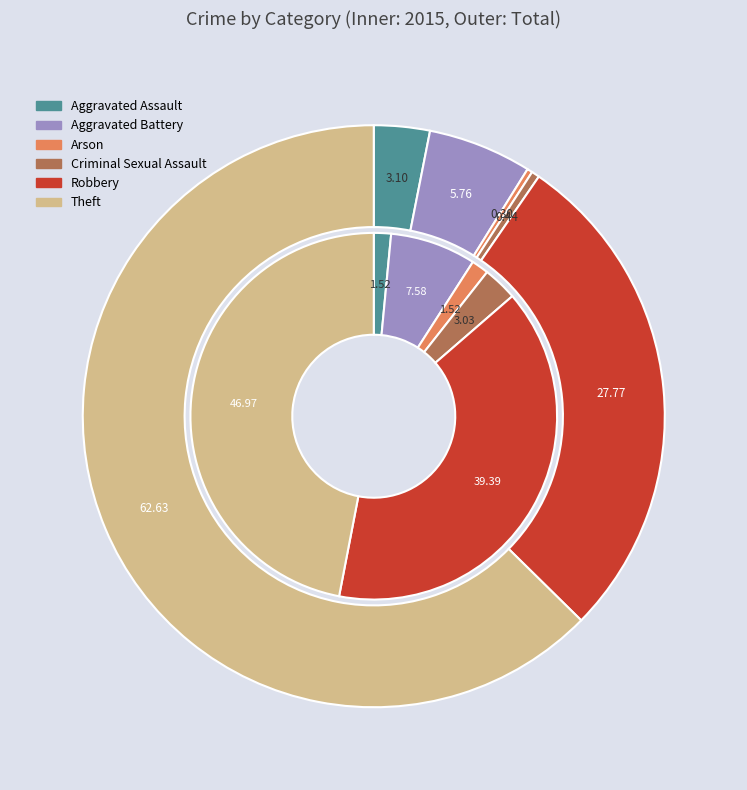

Is the sum of values_2015 and 2 greater than half?

No